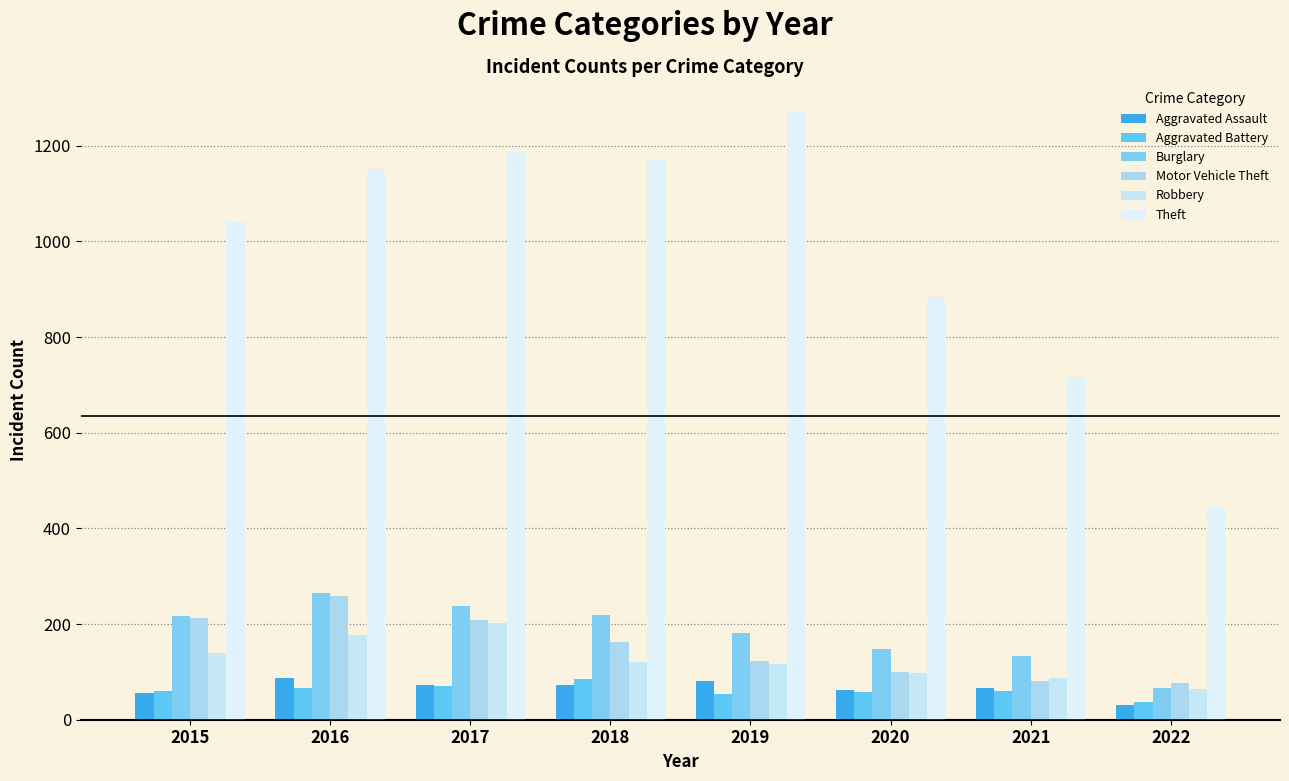

The Motor Vehicle Theft series shows 76 at 2022. True or false?

True